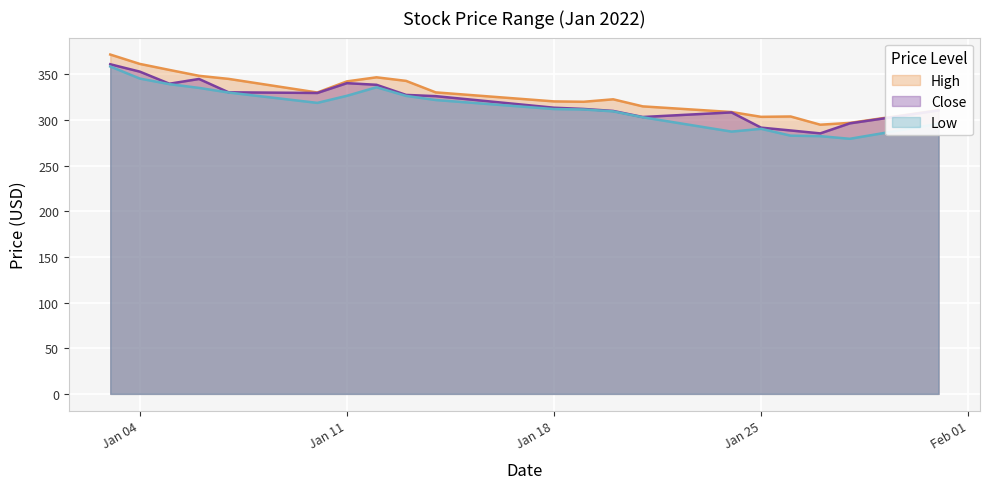

What is the difference between the maximum and second lowest values in the Close series?

72.5